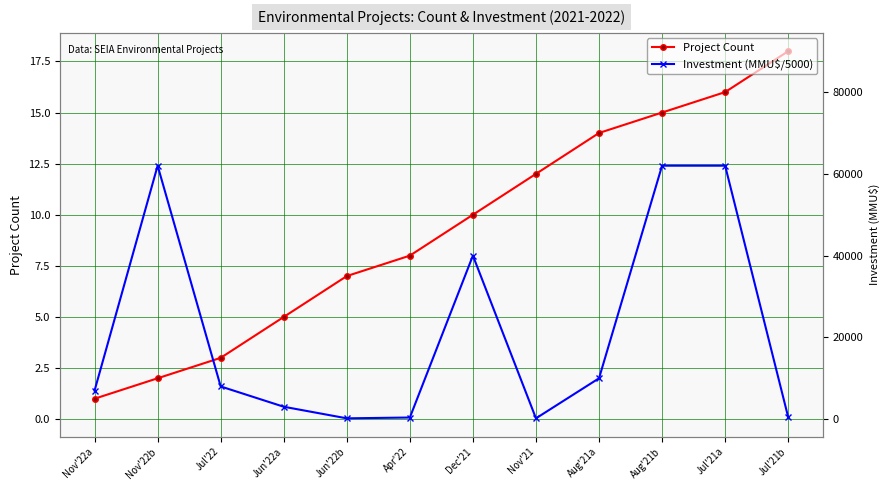

Rank the series at Dec'21 from lowest to highest value.

Investment (MMU$/5000), Project Count